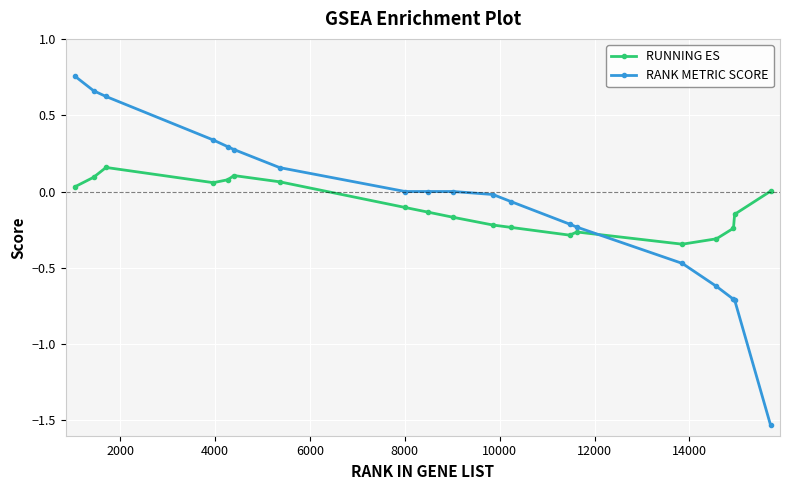

What is the value of the RANK METRIC SCORE point at the 18th from the left?

-0.7